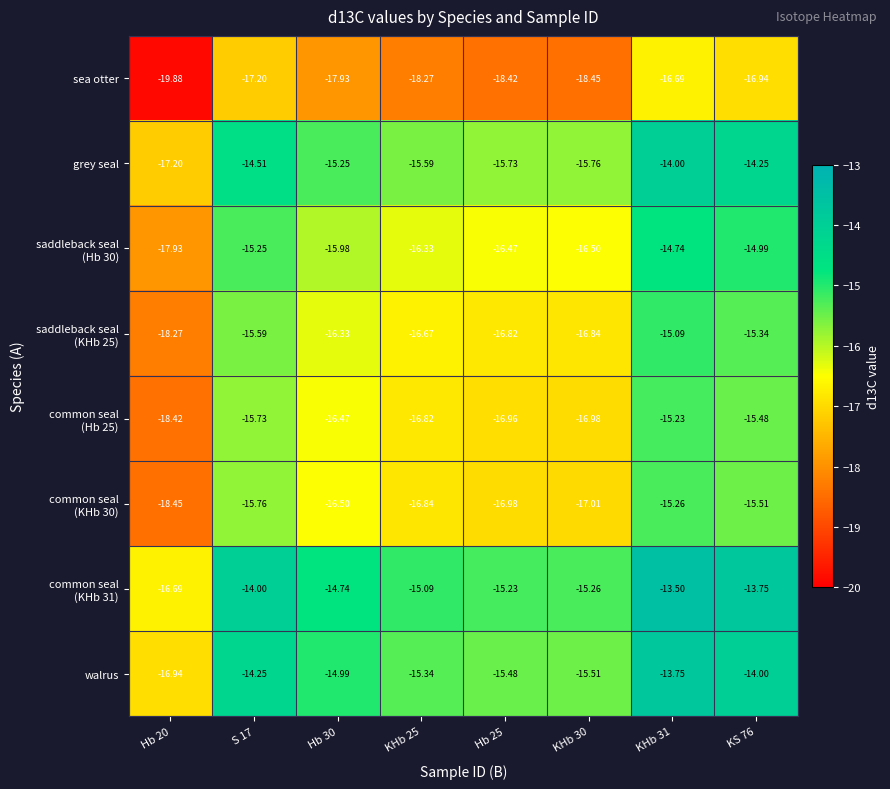

Which series has the widest spread of values?

grey seal